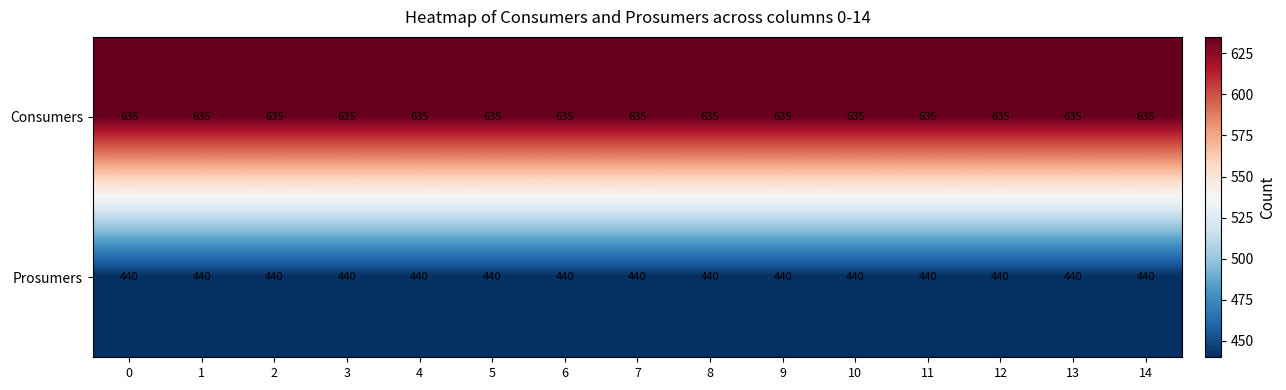

At 12, list the series in order from largest to smallest.

Consumers, Prosumers